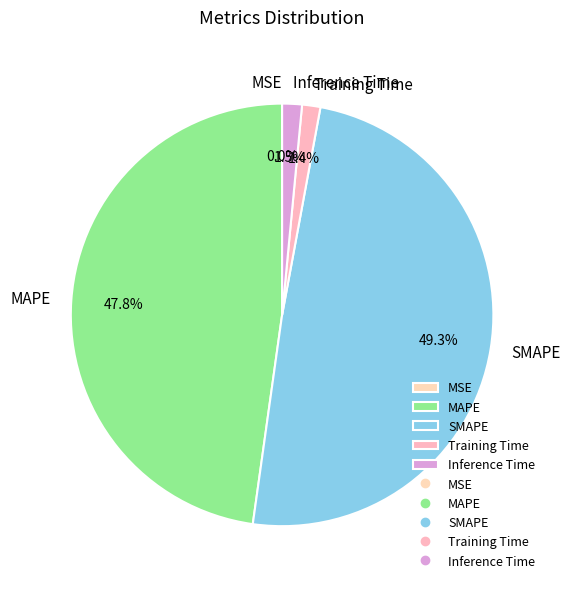

Which has a higher value, SMAPE or MAPE?

SMAPE